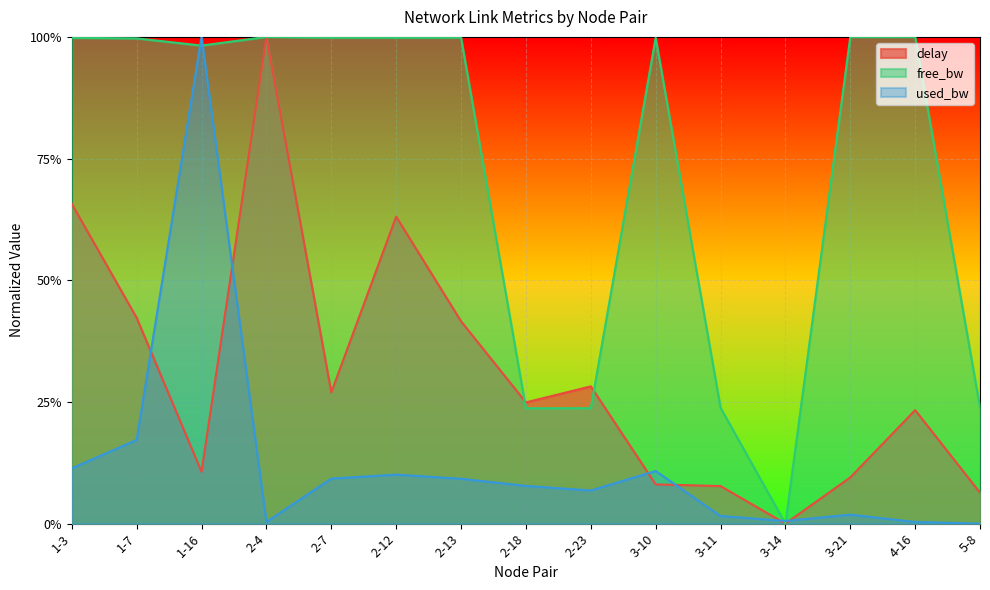

What is the spread (max minus min) of values at 2-12?

0.9